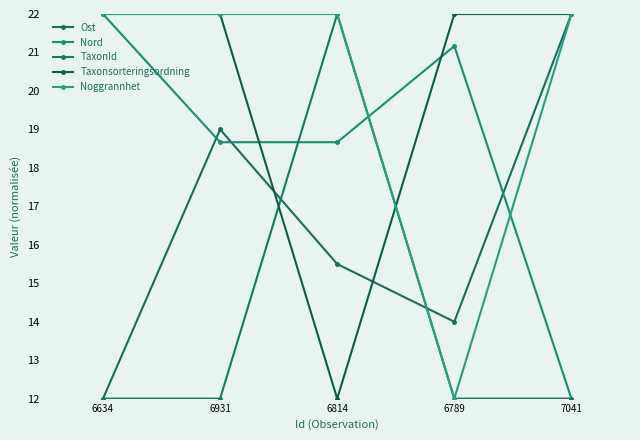

Count the TaxonId values in the range 12 to 13.

4